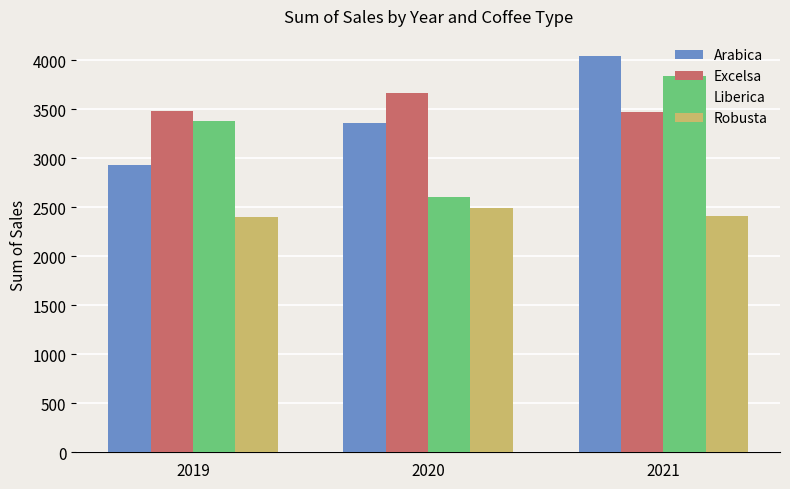

How many values in the Excelsa series exceed 3481?

2